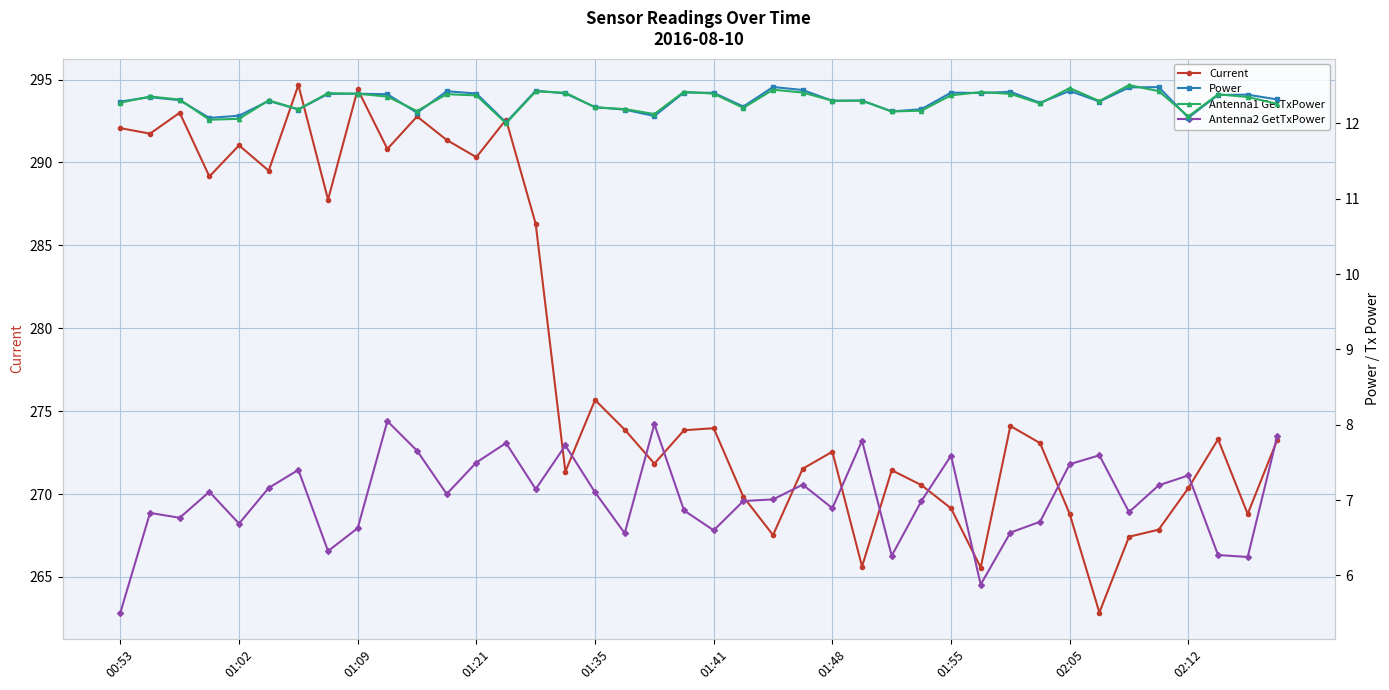

What is the lowest value of the Current series?

262.9